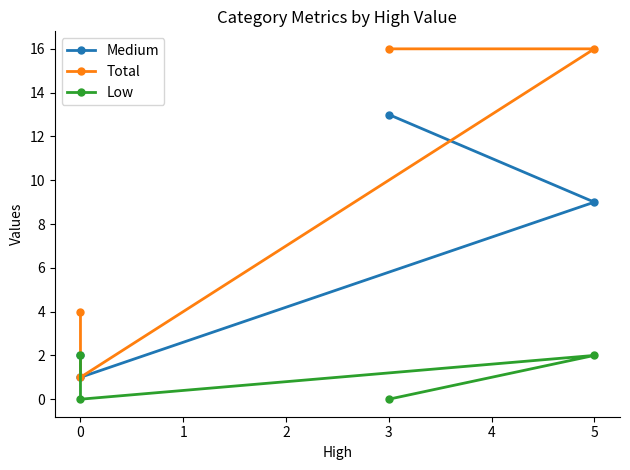

True or false: Total and Low intersect in this chart.

False